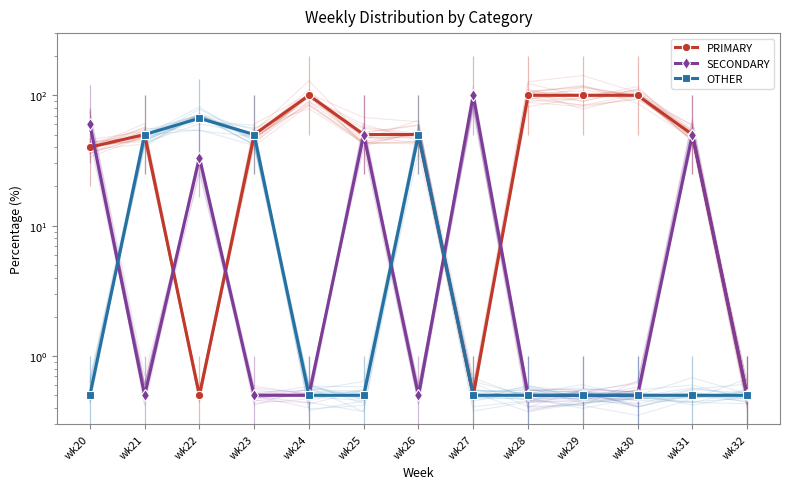

Is the value of SECONDARY at wk28 greater than the value of PRIMARY at wk20?

No